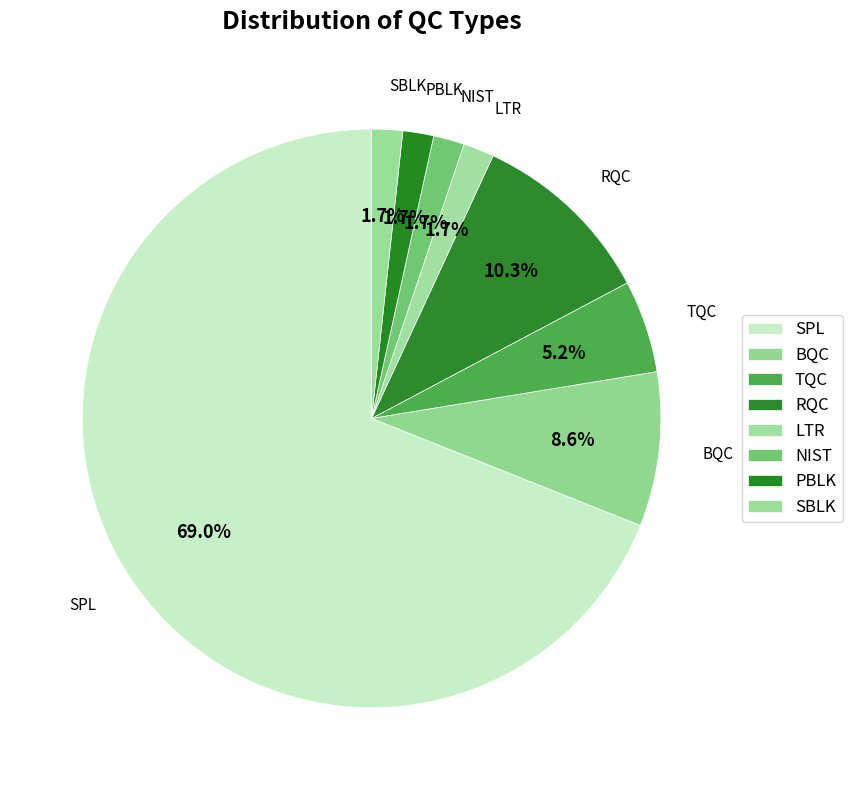

Count the number of slices in the pie.

8